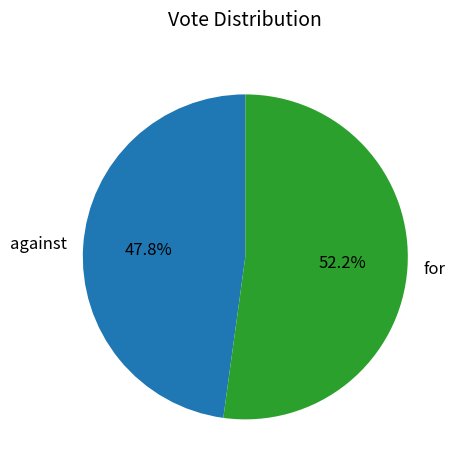

Count the number of slices in the pie.

2